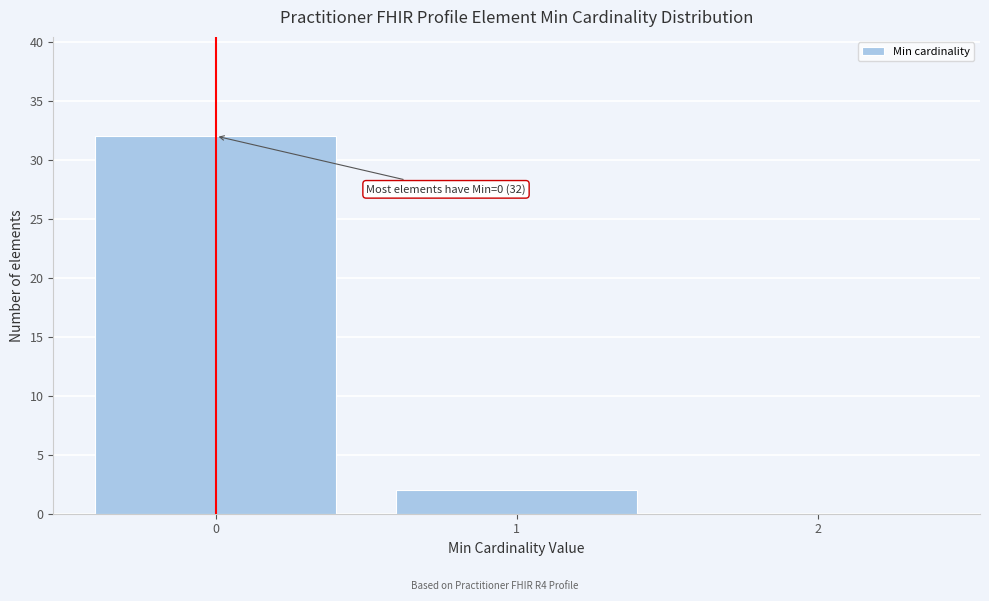

Which range on the x-axis has the tallest bar?

-0.5 to 0.5